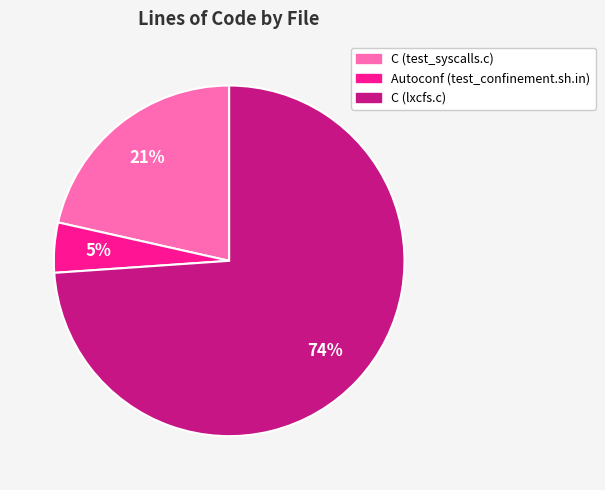

What is the majority slice?

C (lxcfs.c)